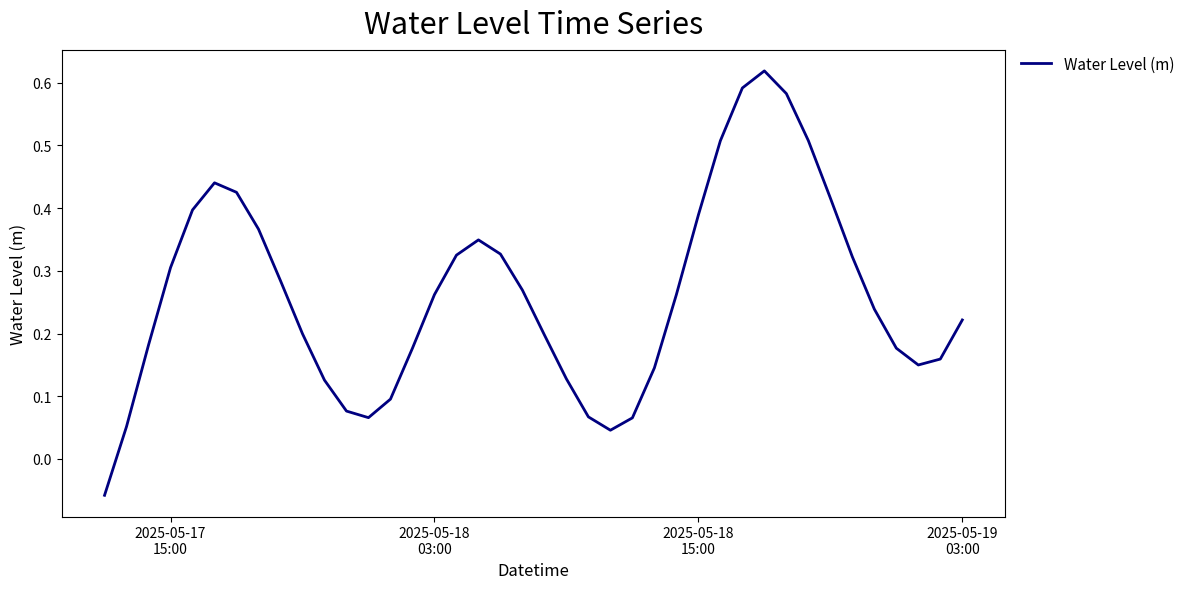

What is the difference between the maximum and minimum values?

0.7